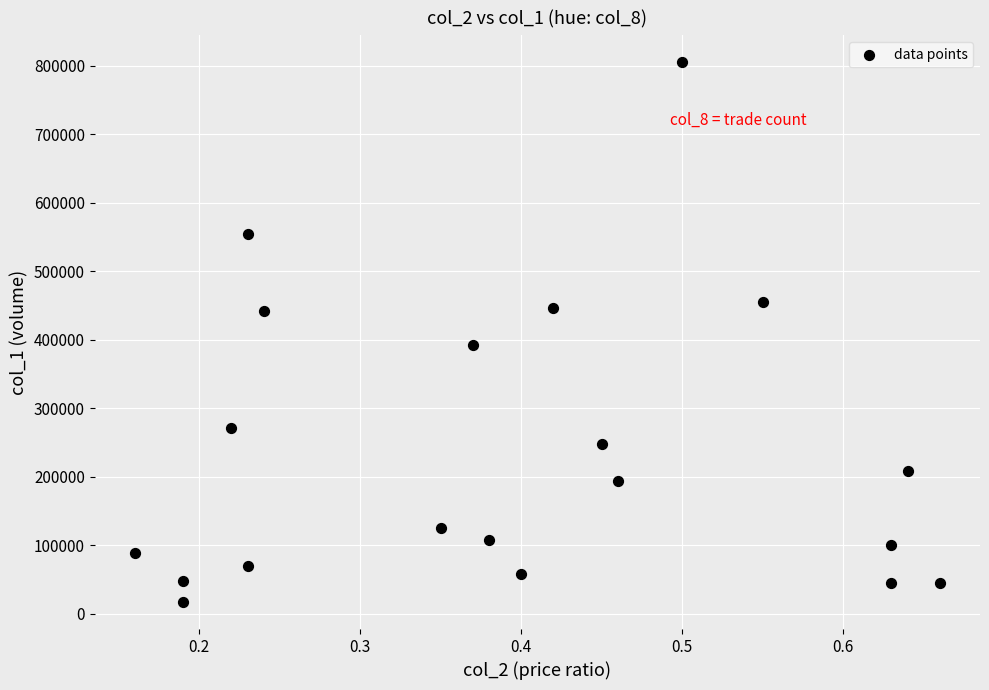

What is the range of Y values (max minus min)?

788000